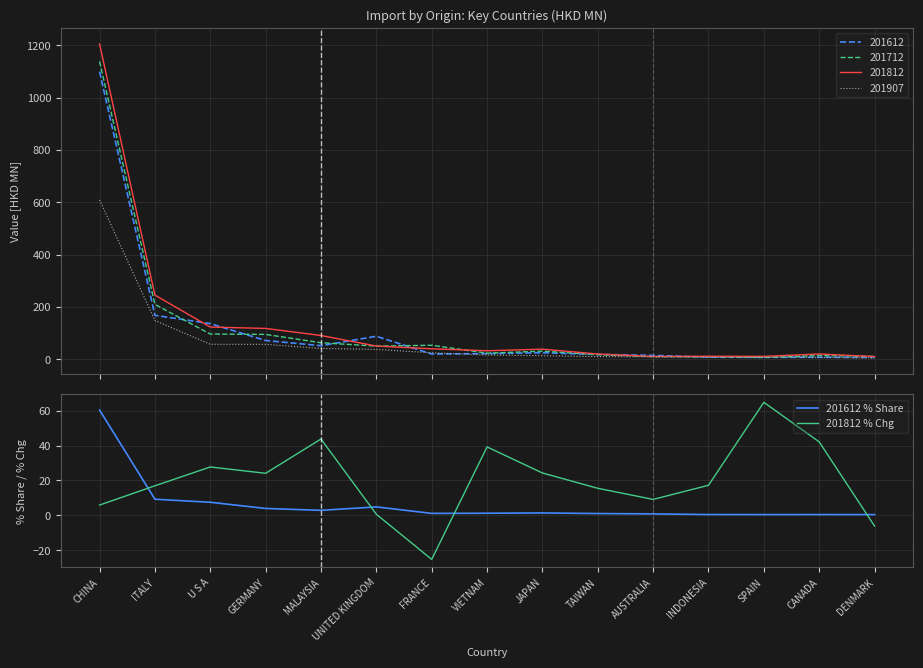

What is the label of the 12th point from the right?

GERMANY